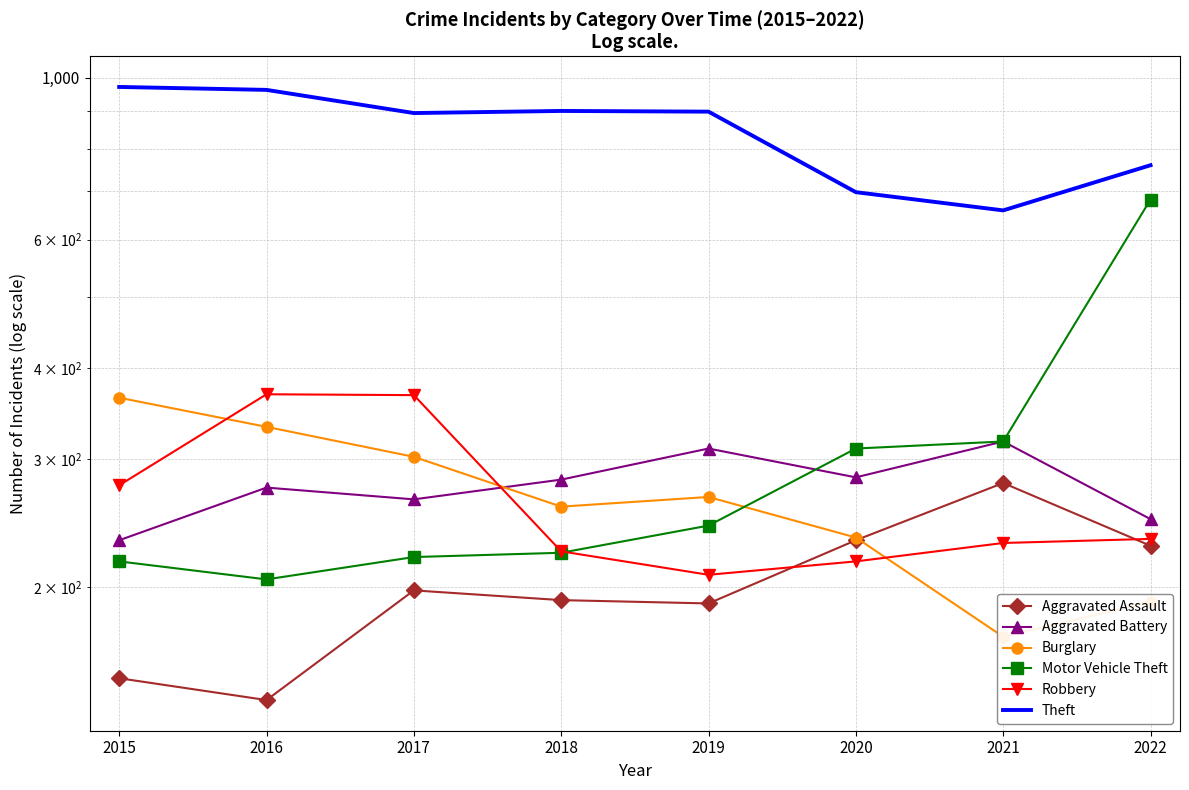

How many interior local valleys does the Aggravated Assault series have?

2